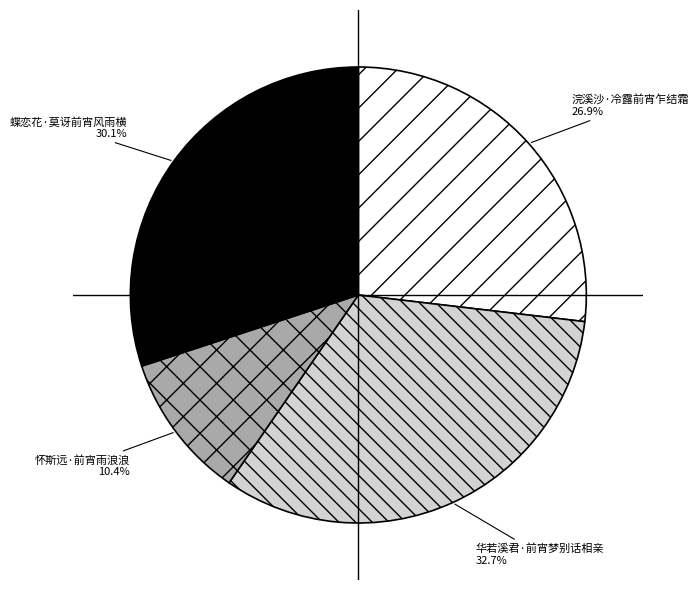

How much of the chart is everything except 怀斯远·前宵雨浪浪?

89.6%